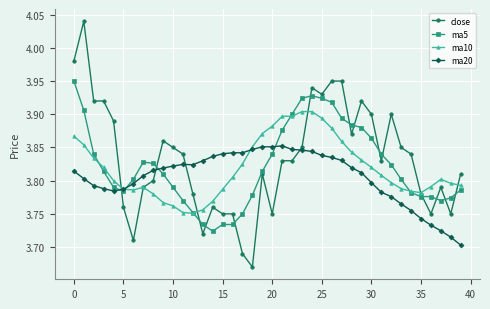

At how many categories does at least one series exceed 3?

40